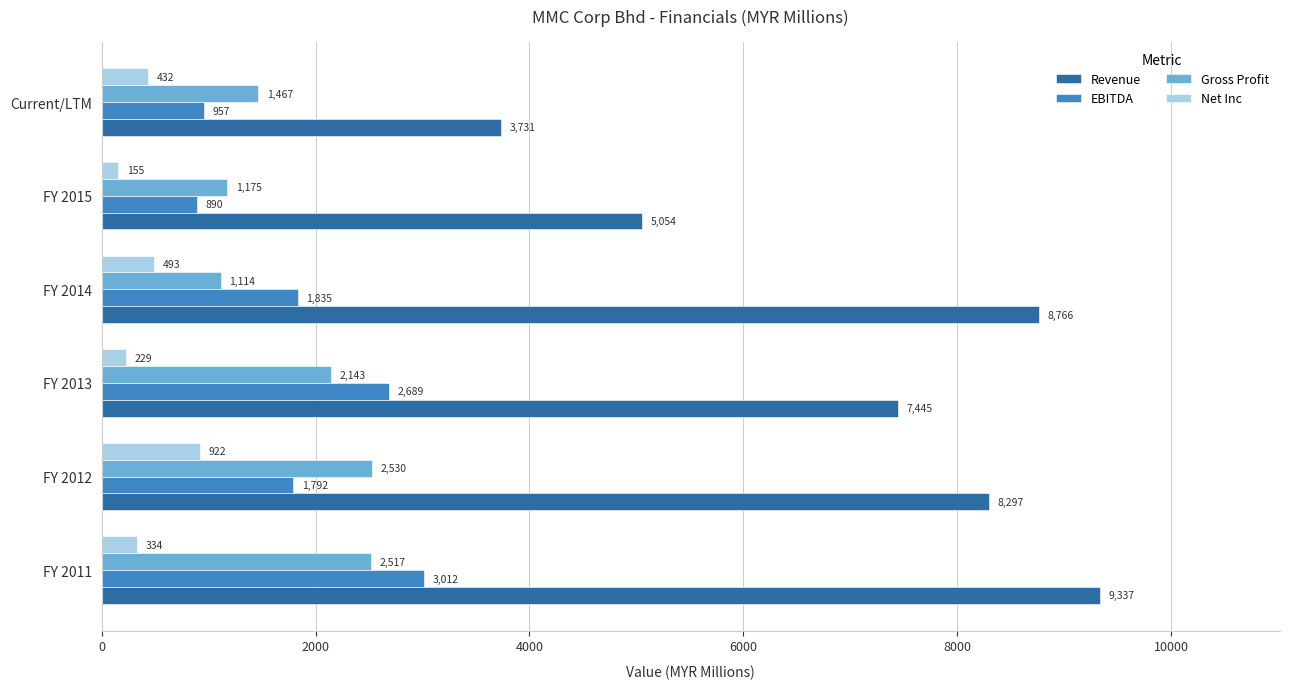

At which label is Gross Profit closest to 1822?

FY 2013